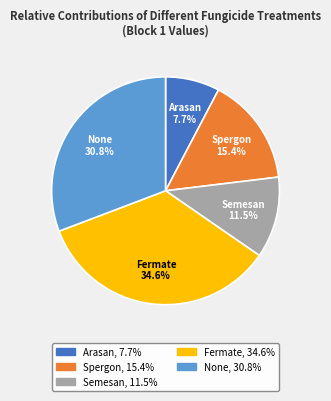

What is the ratio of the value at Fermate to the value at Arasan?

4.5